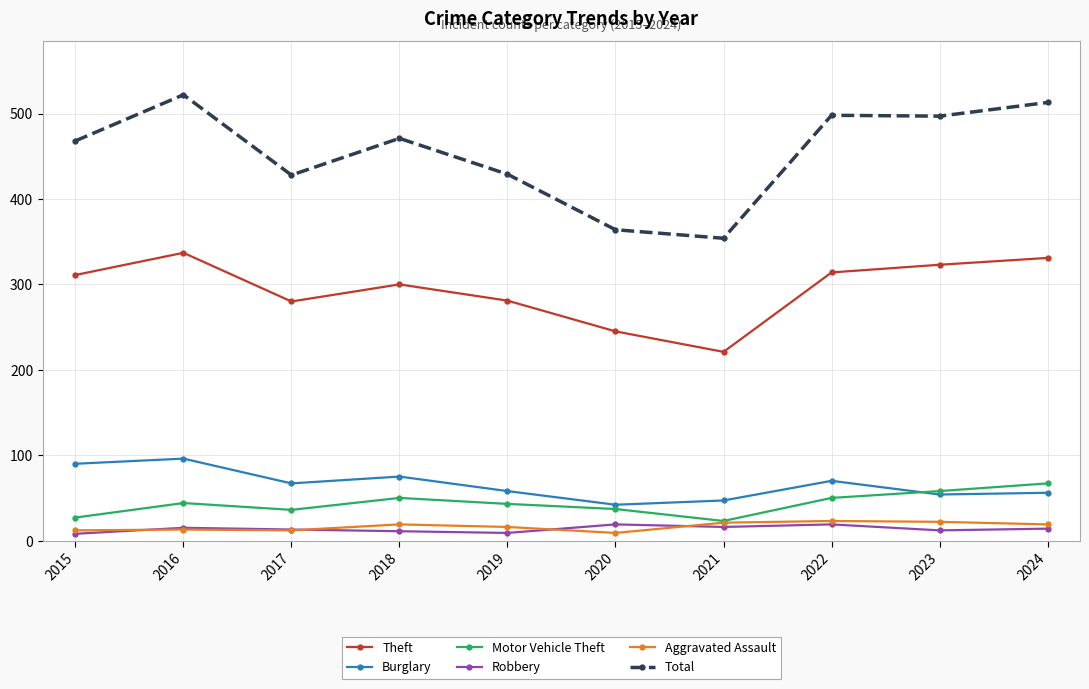

What is the value of the Motor Vehicle Theft point at the 1st from the left?

27